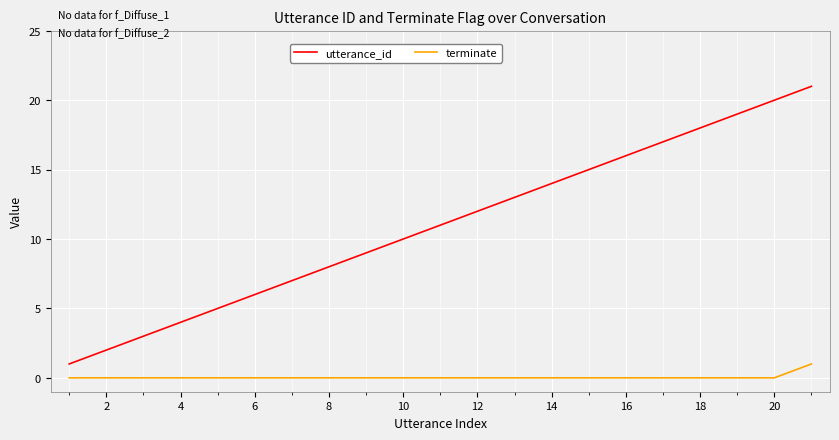

Which series has the largest range (max minus min)?

utterance_id